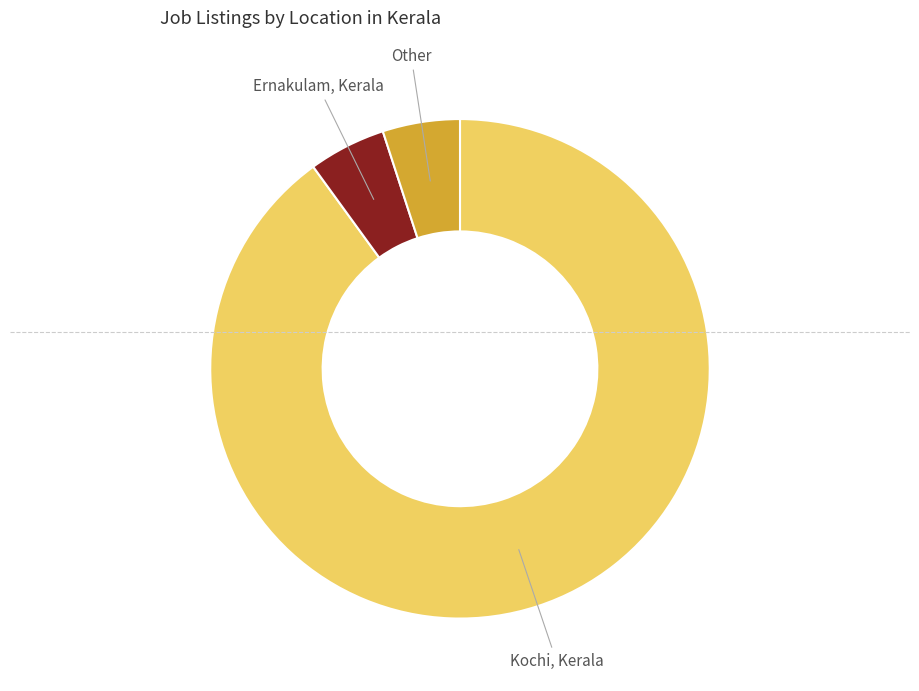

Is there a majority slice in this chart?

Yes